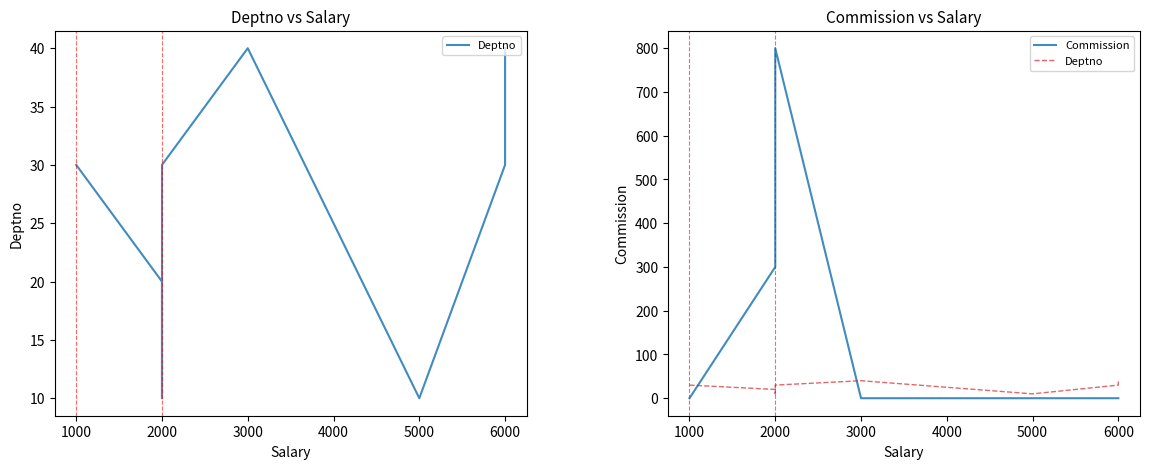

True or false: Commission and Deptno intersect in this chart.

True